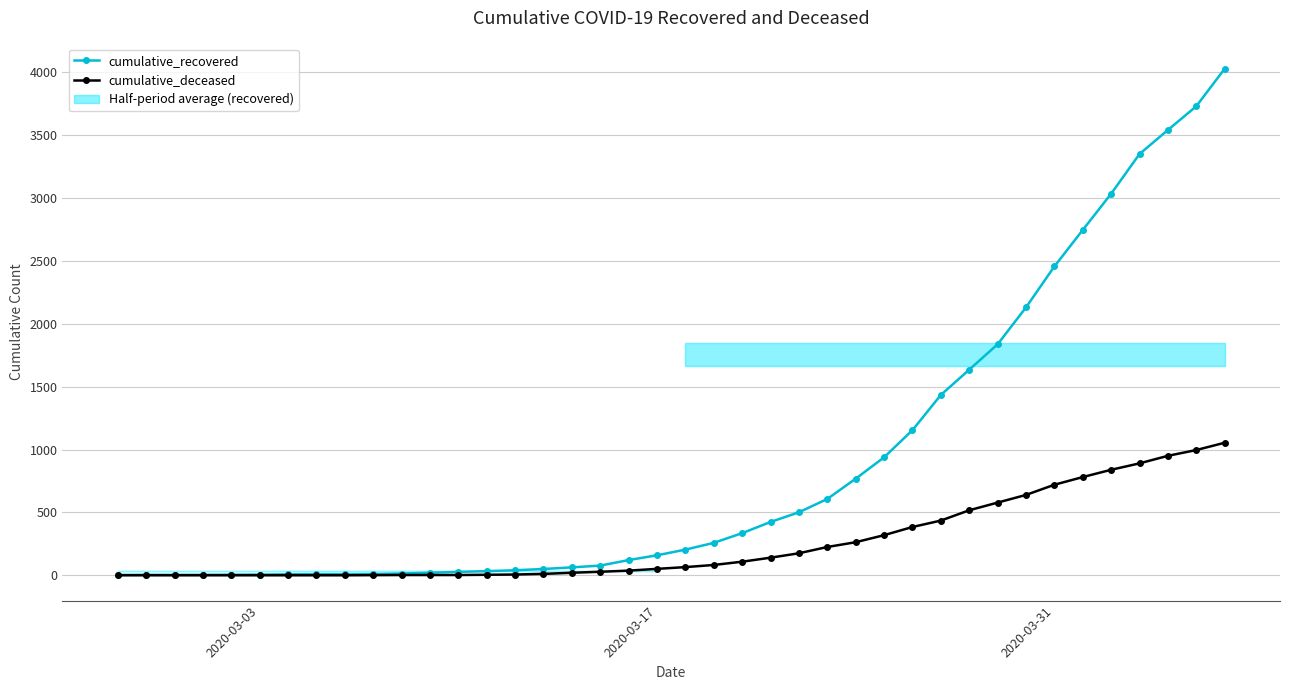

How many values in the cumulative_recovered series are below 204?

20